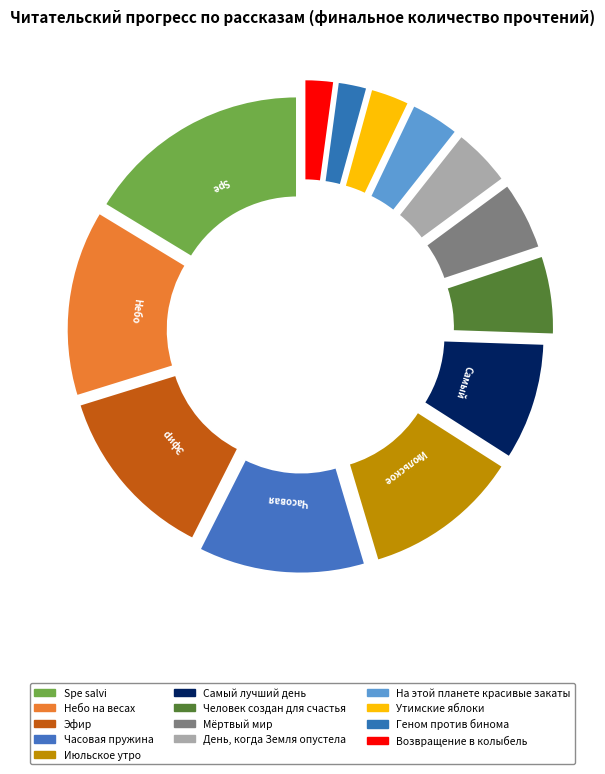

How many slices are in this pie chart?

13